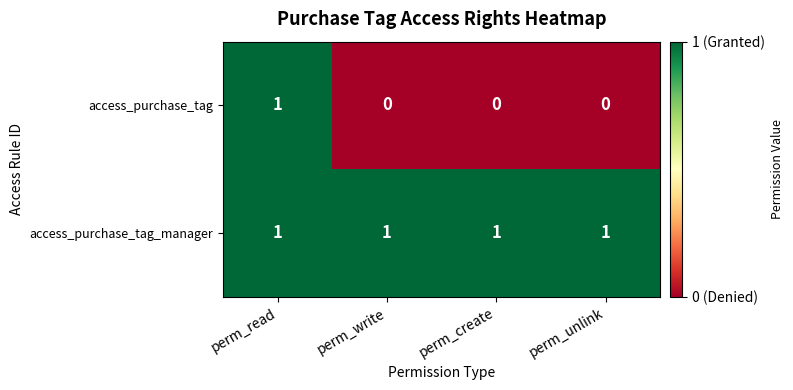

What is the sum of all access_purchase_tag_manager values?

4